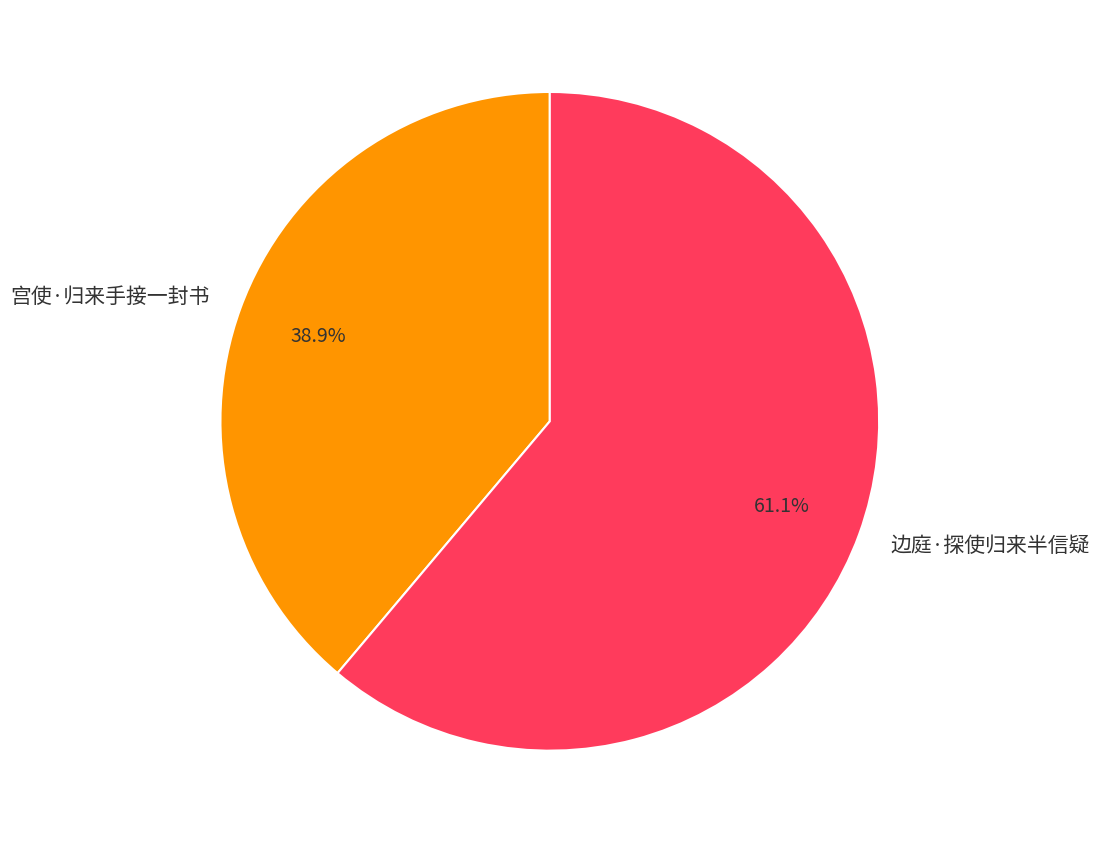

What is the largest slice in the pie chart?

边庭·探使归来半信疑